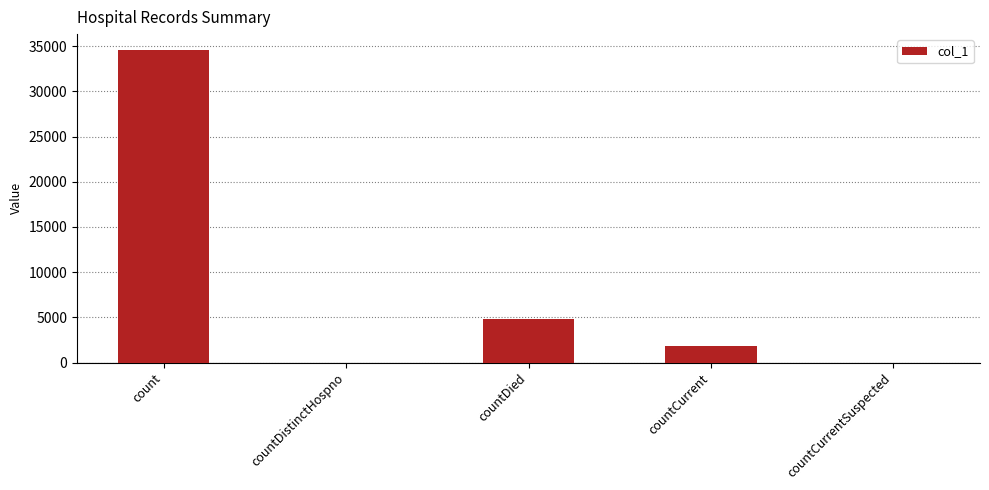

Between countCurrent and count, which is larger?

count